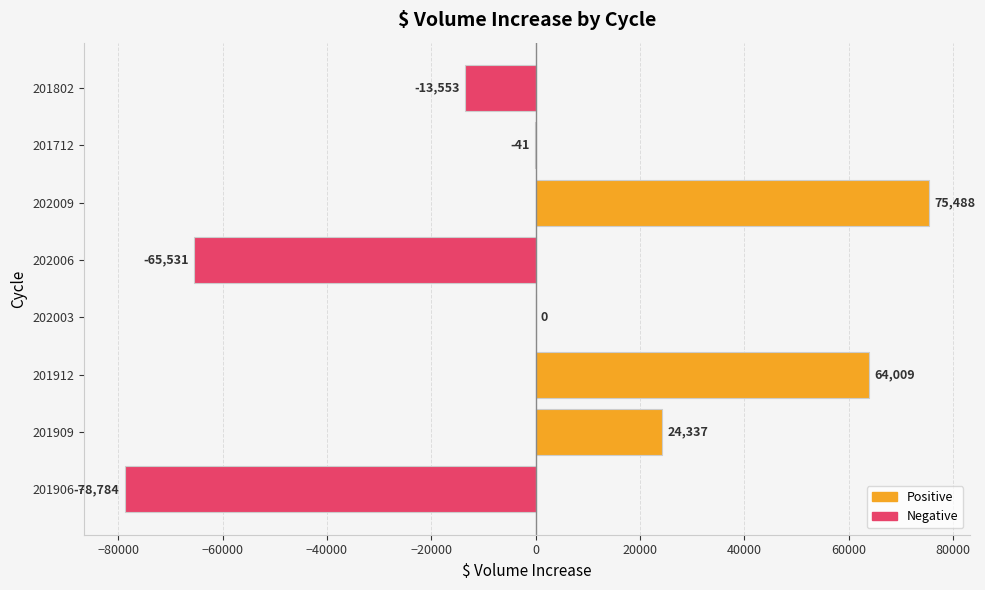

What is the maximum value shown in the chart?

75488.0